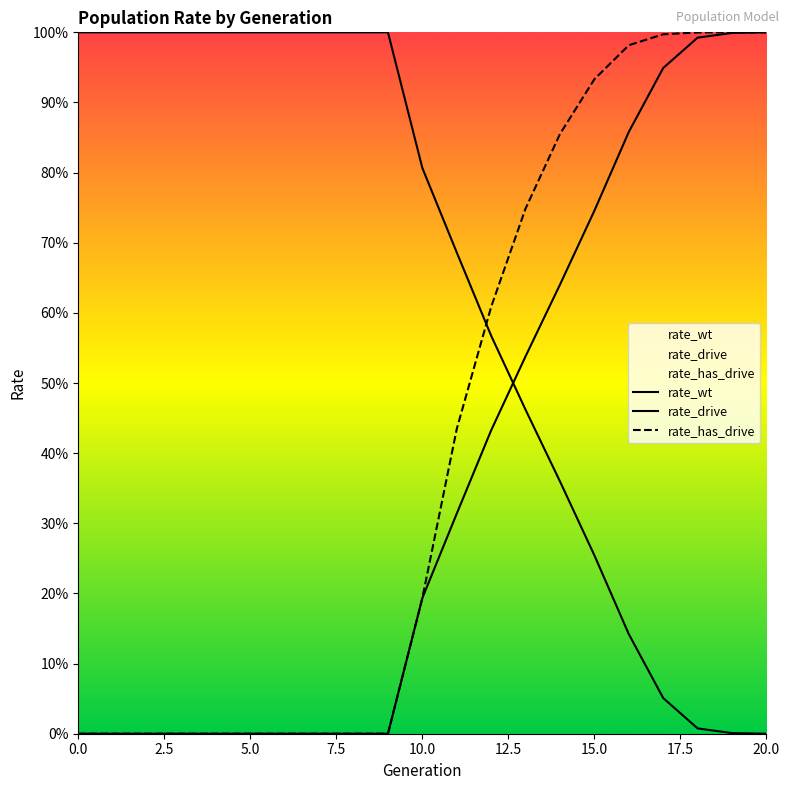

Which has a higher value, 17 or 3?

3